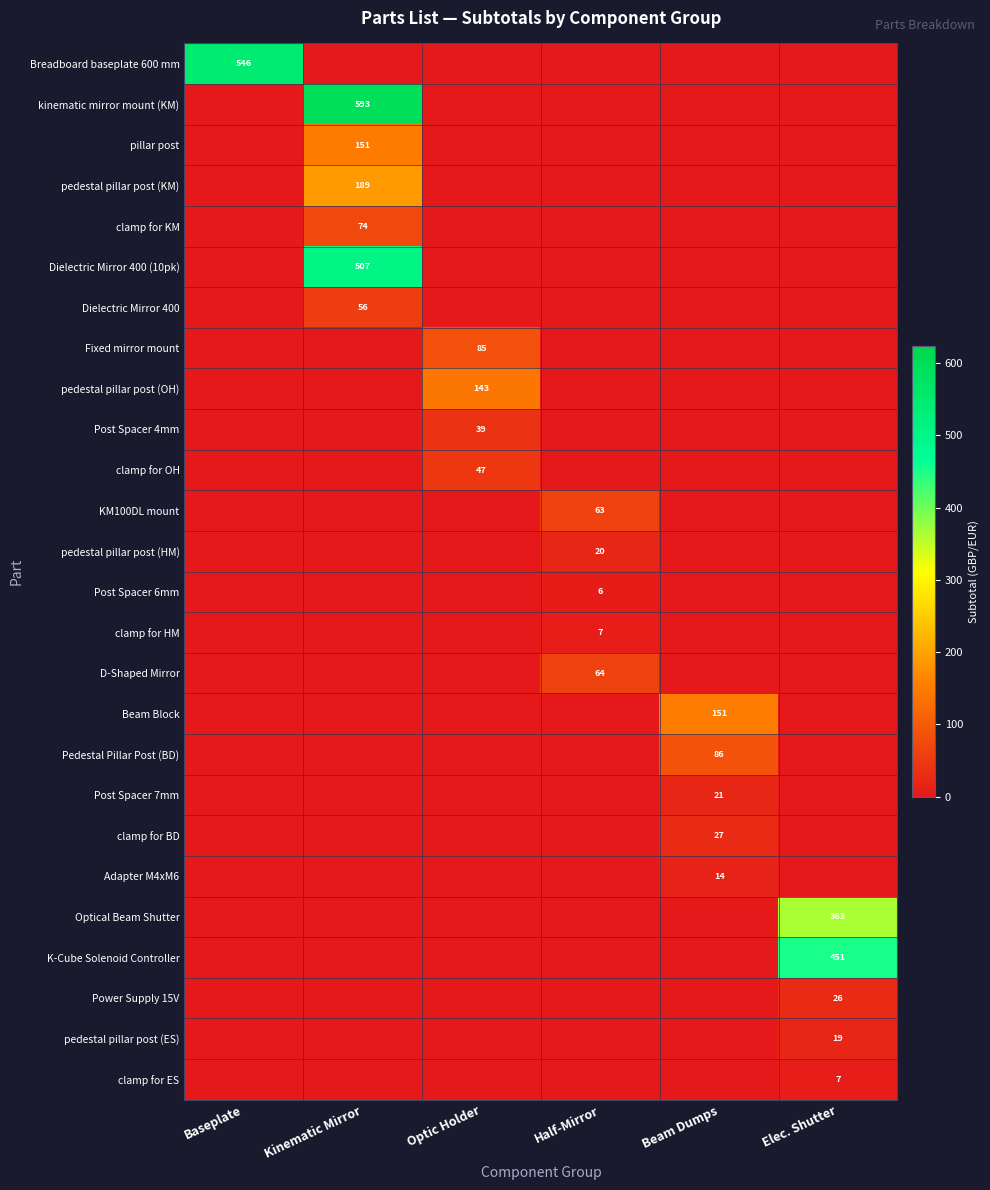

True or false: clamp for KM has a value of 111 at Kinematic Mirror.

False